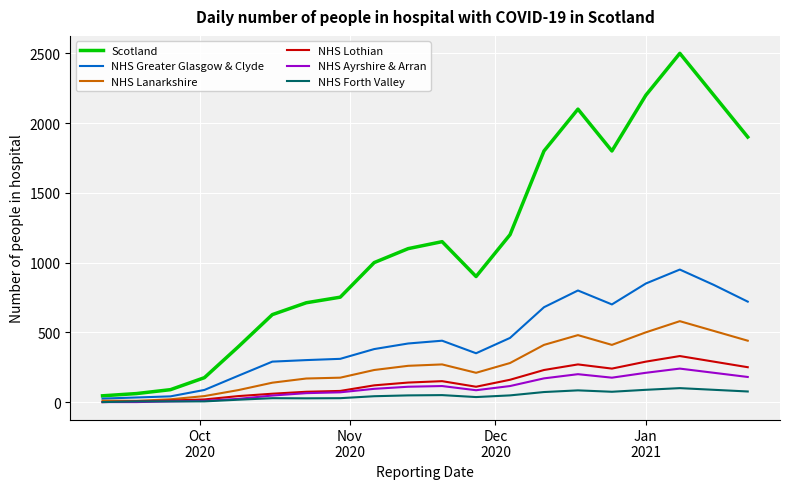

Which series has the largest total across all categories?

Scotland